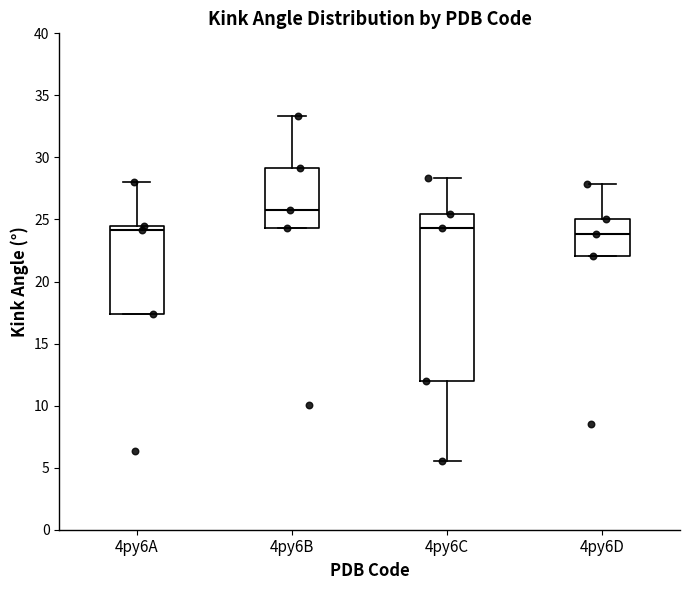

Reading left to right, transcribe this box plot: for each box, give where its median line is, the range the box spans, and where its two whiskers end, as read against the y-axis. The values are not printed on the chart, so give them approximately, as read against the axis.

4py6A: median 24.0, box 17.5 to 24.5, whiskers 17.5 to 28.0
4py6B: median 26.0, box 24.5 to 29.0, whiskers 24.5 to 33.5
4py6C: median 24.5, box 12.0 to 25.5, whiskers 5.5 to 28.5
4py6D: median 24.0, box 22.0 to 25.0, whiskers 22.0 to 28.0